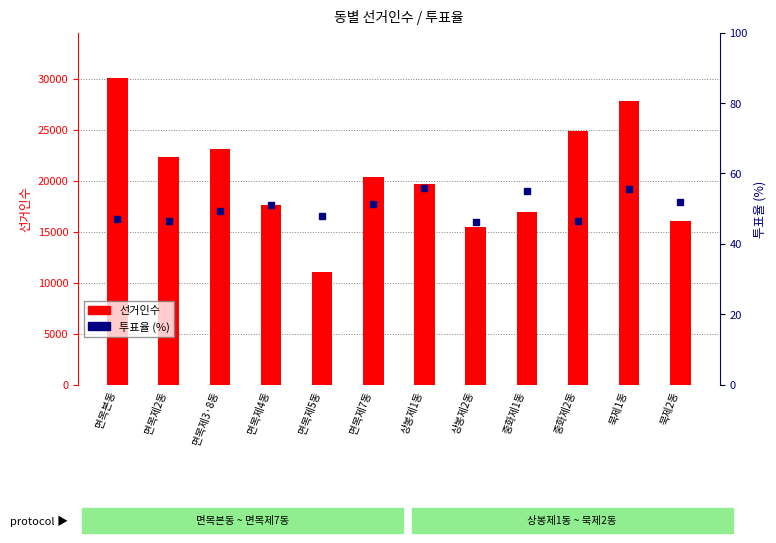

What is the label of the 7th bar from the right?

면목제7동